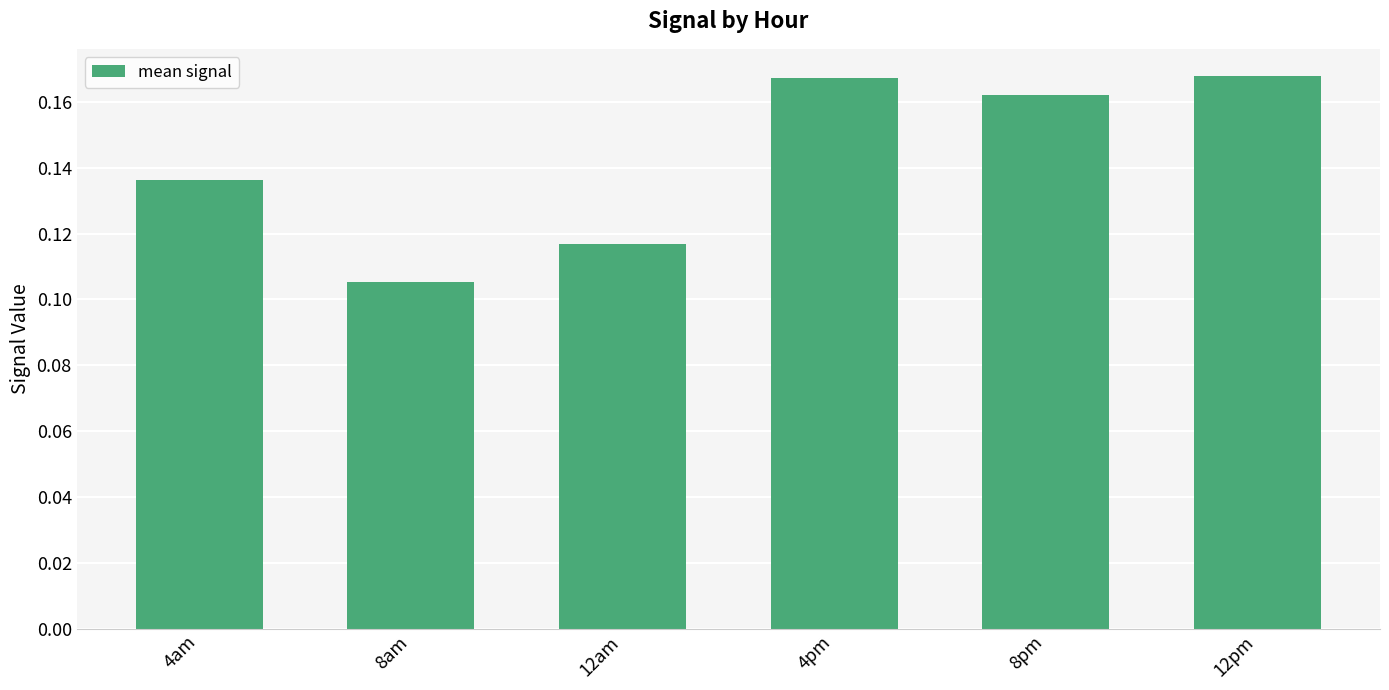

What is the label of the 5th bar from the right?

8am